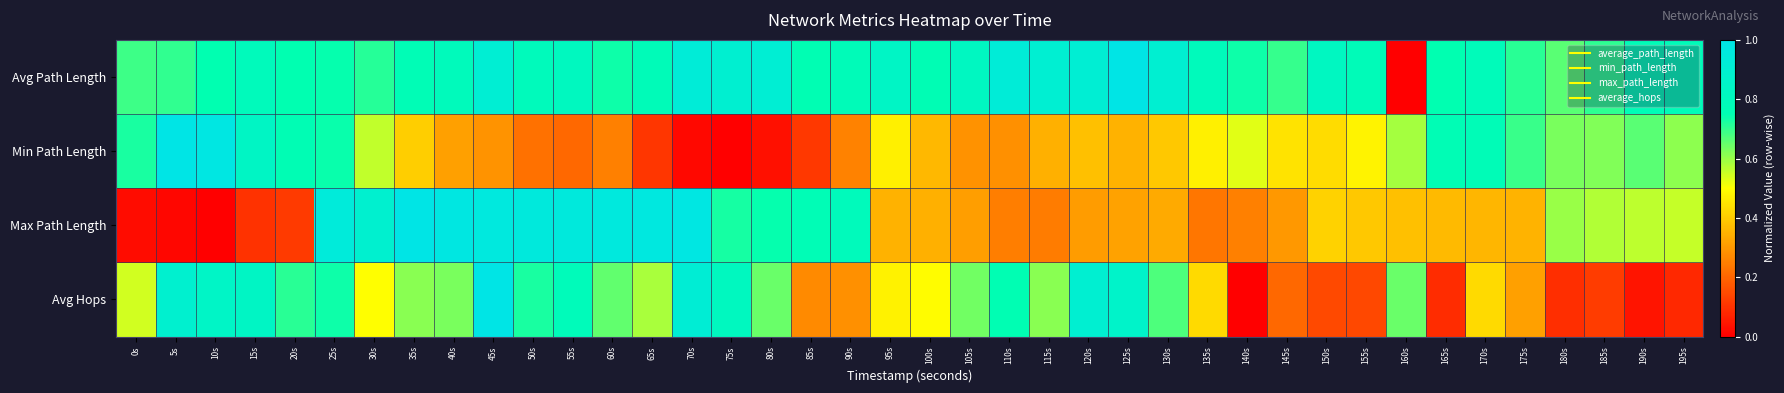

Which series has the largest total across all categories?

Avg Path Length